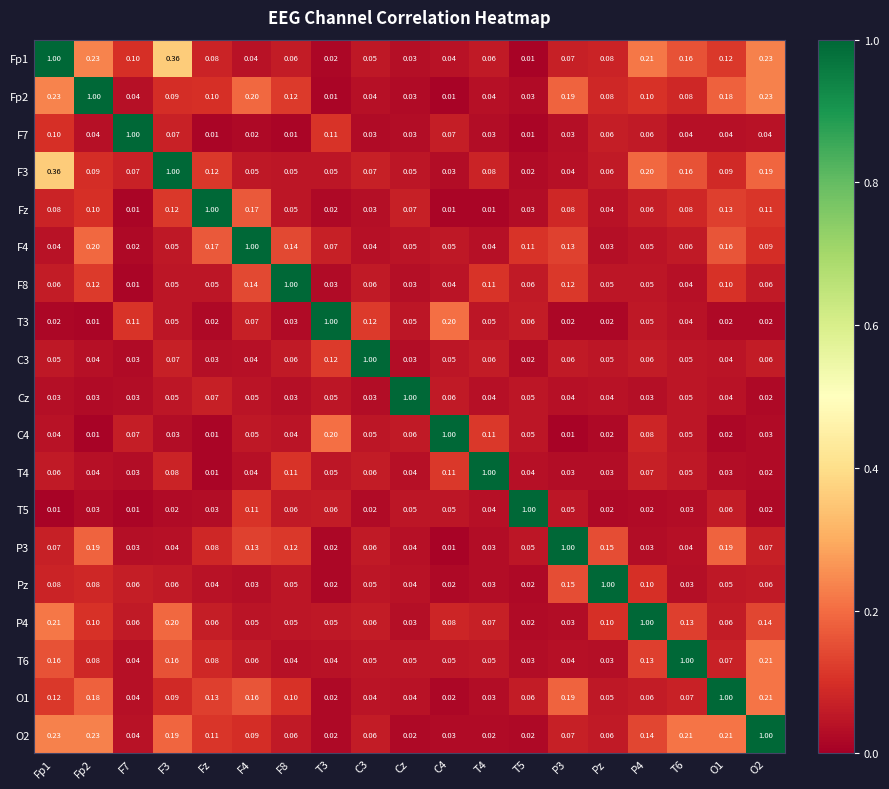

At how many categories does at least one series exceed 0?

19